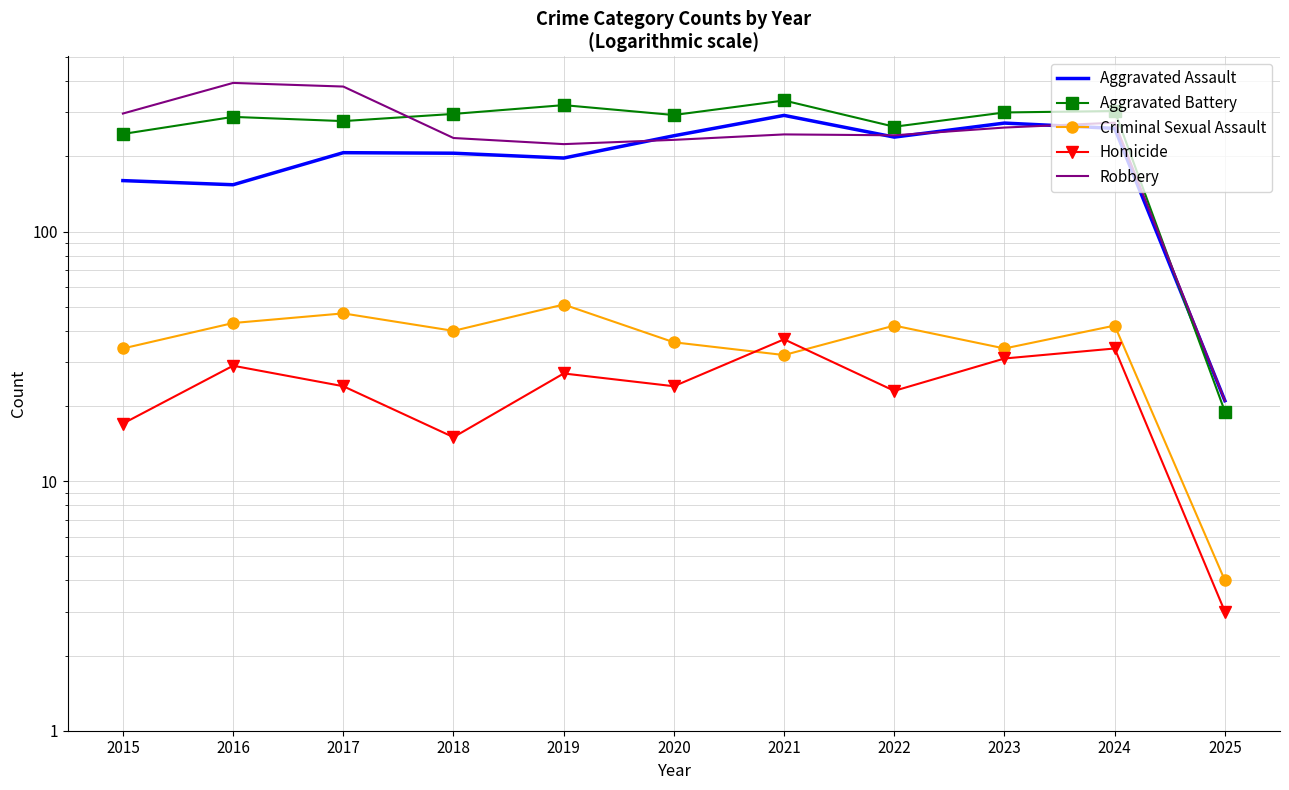

Reading left to right, transcribe all the data shown in this chart.

Aggravated Assault: 2015=160	2016=154	2017=207	2018=206	2019=197	2020=242	2021=292	2022=239	2023=272	2024=259	2025=21
Aggravated Battery: 2015=246	2016=288	2017=277	2018=296	2019=321	2020=293	2021=335	2022=263	2023=300	2024=304	2025=19
Criminal Sexual Assault: 2015=34	2016=43	2017=47	2018=40	2019=51	2020=36	2021=32	2022=42	2023=34	2024=42	2025=4
Homicide: 2015=17	2016=29	2017=24	2018=15	2019=27	2020=24	2021=37	2022=23	2023=31	2024=34	2025=3
Robbery: 2015=297	2016=394	2017=381	2018=237	2019=224	2020=233	2021=245	2022=243	2023=261	2024=273	2025=21